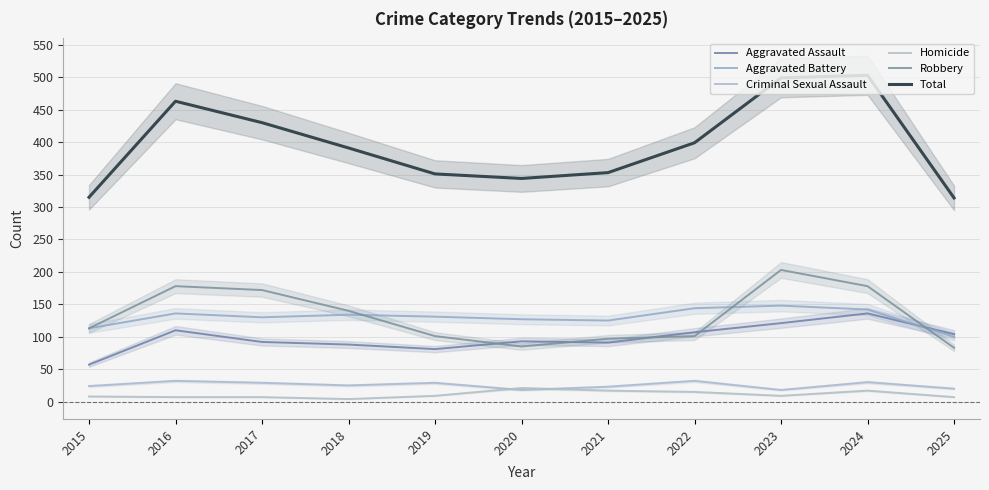

How many values in the Aggravated Assault series are below 93?

5